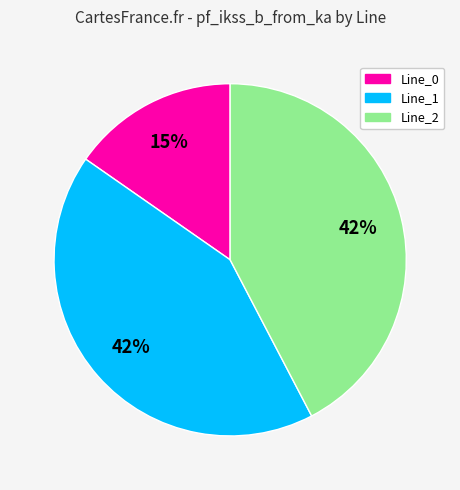

Does any single category account for the majority?

No